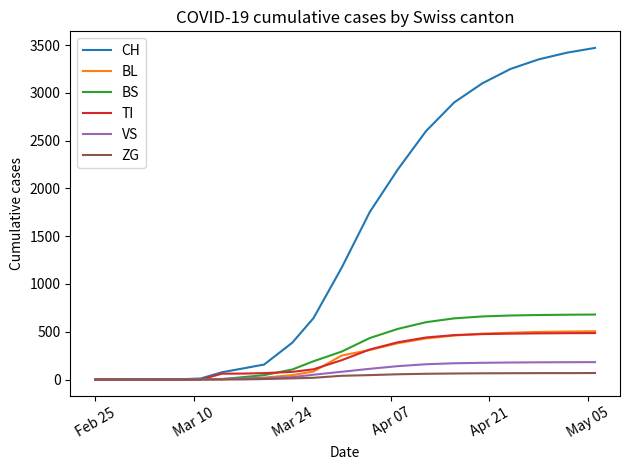

Which series has the largest total across all categories?

CH